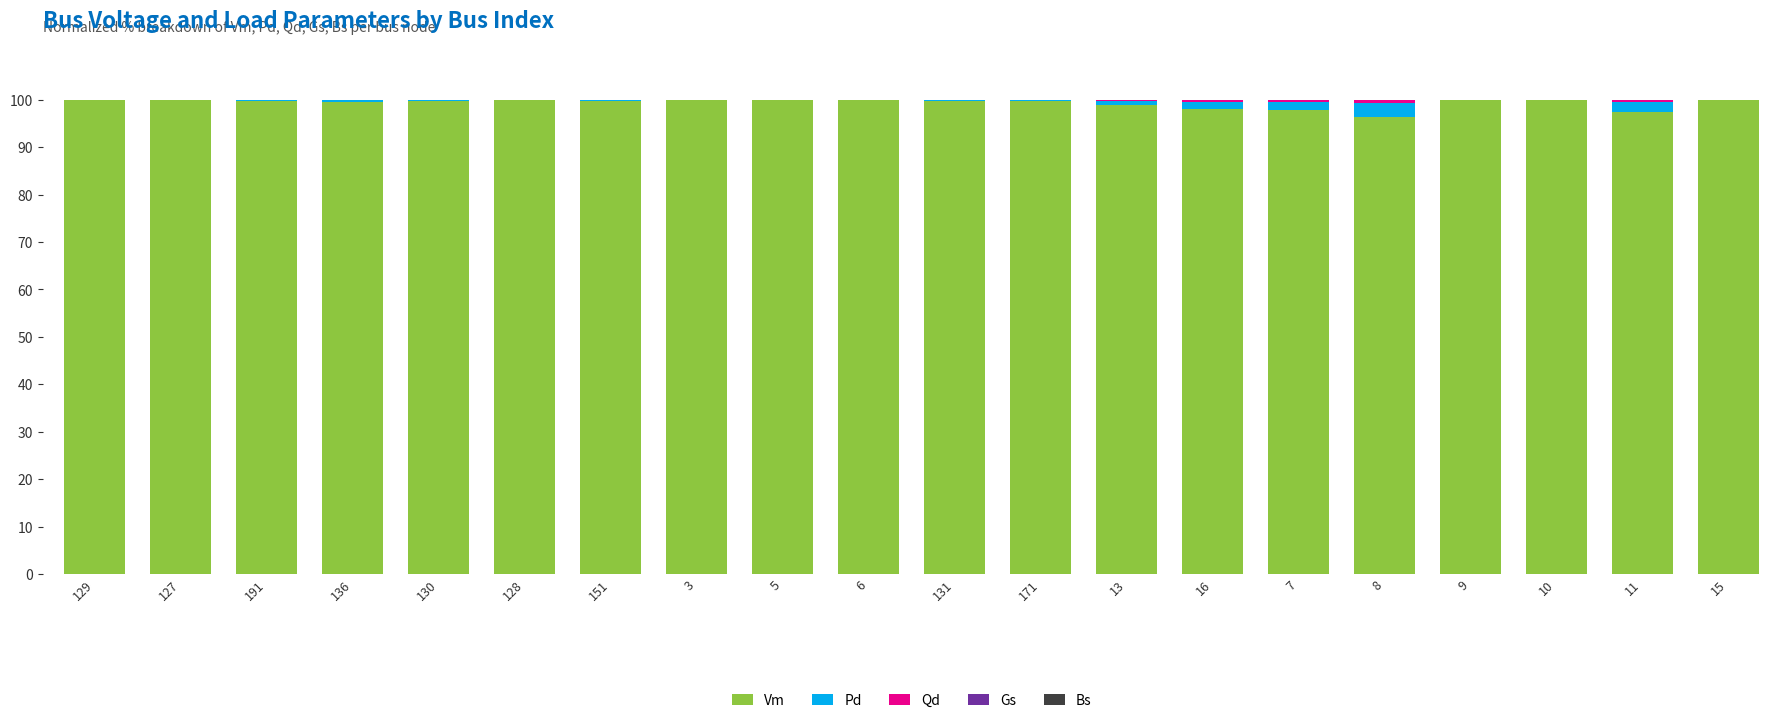

The Vm series shows 96.5 at 8. True or false?

True